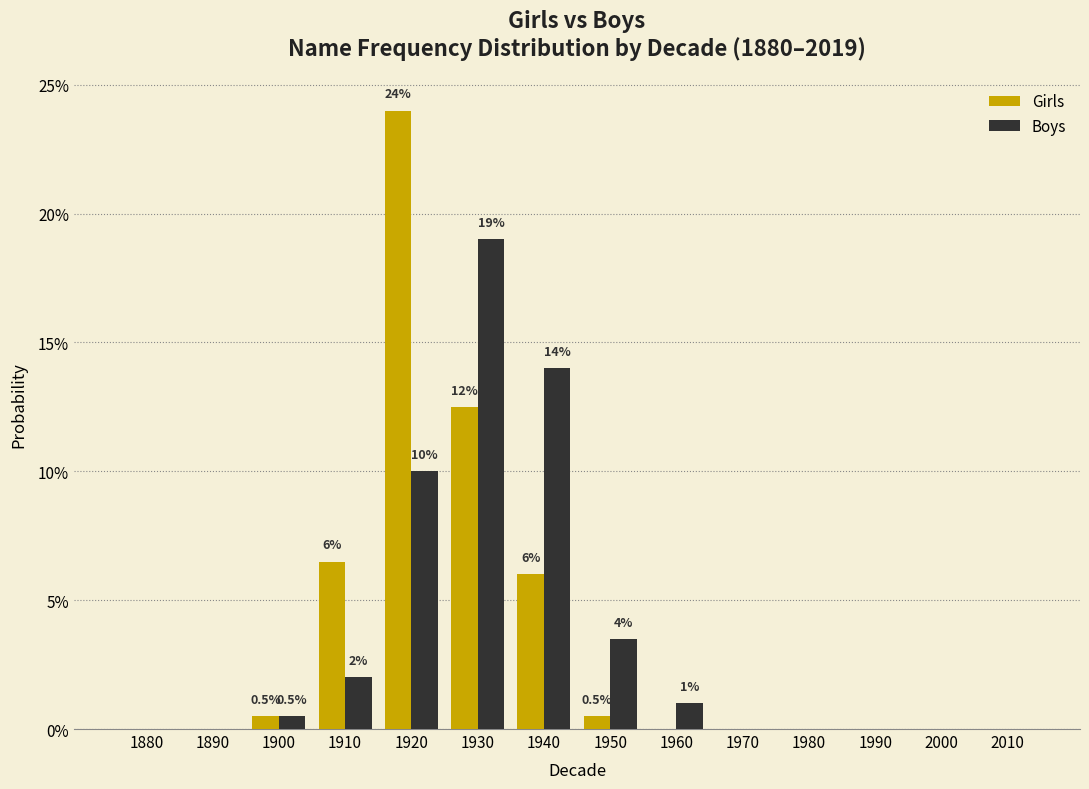

Reading right to left, list all the values displayed in this chart.

Girls: 2010=0.0	2000=0.0	1990=0.0	1980=0.0	1970=0.0	1960=0.0	1950=0.5	1940=6.0	1930=12.5	1920=24.0	1910=6.5	1900=0.5	1890=0.0	1880=0.0
Boys: 2010=0.0	2000=0.0	1990=0.0	1980=0.0	1970=0.0	1960=1.0	1950=3.5	1940=14.0	1930=19.0	1920=10.0	1910=2.0	1900=0.5	1890=0.0	1880=0.0